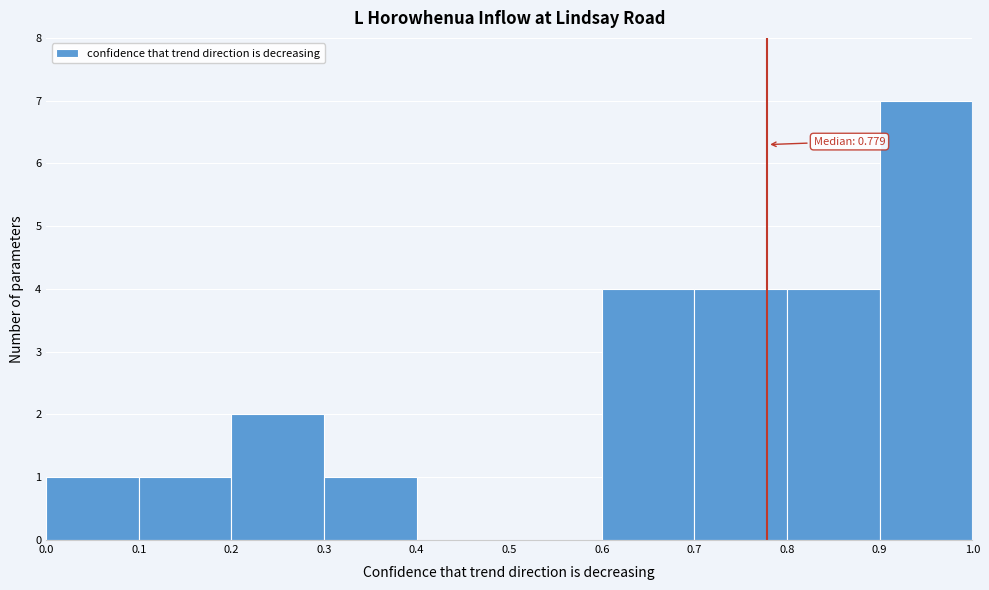

Which range on the x-axis has the tallest bar?

0.9 to 1.0